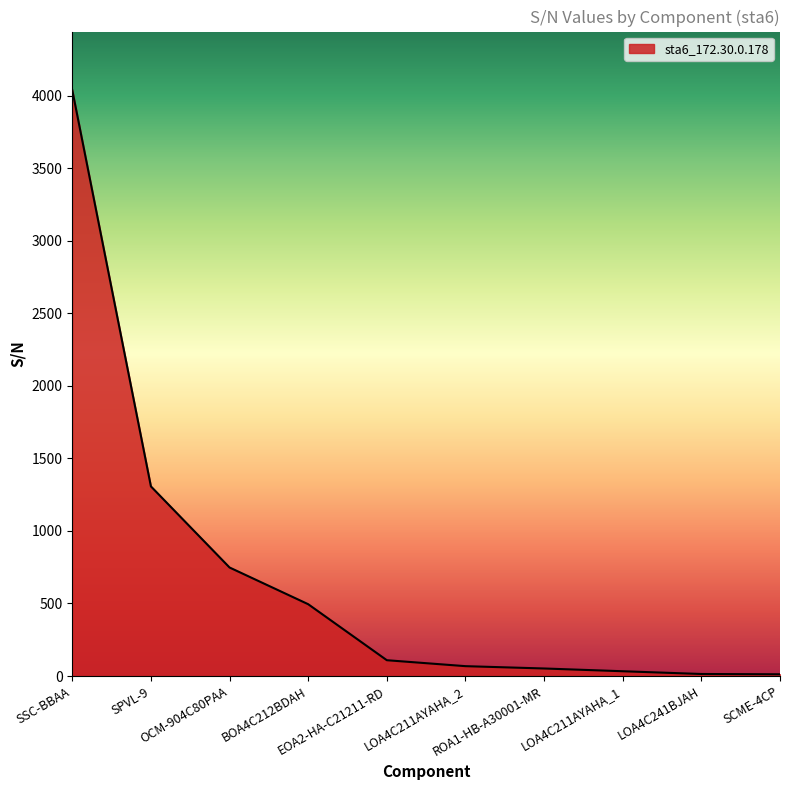

True or false: there are more than 2 points higher than both neighbors.

False